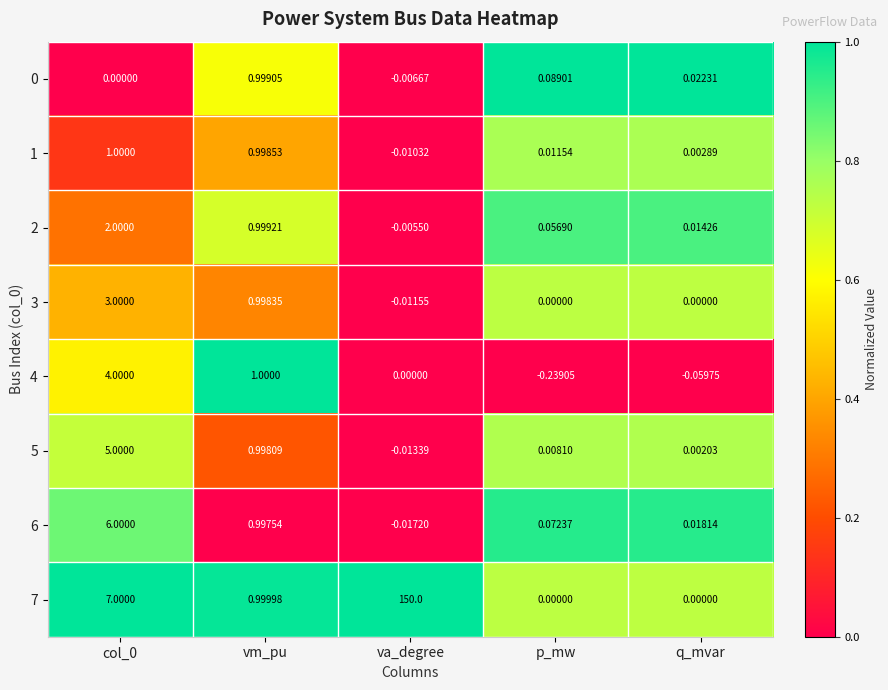

Count the number of categories in the chart.

5